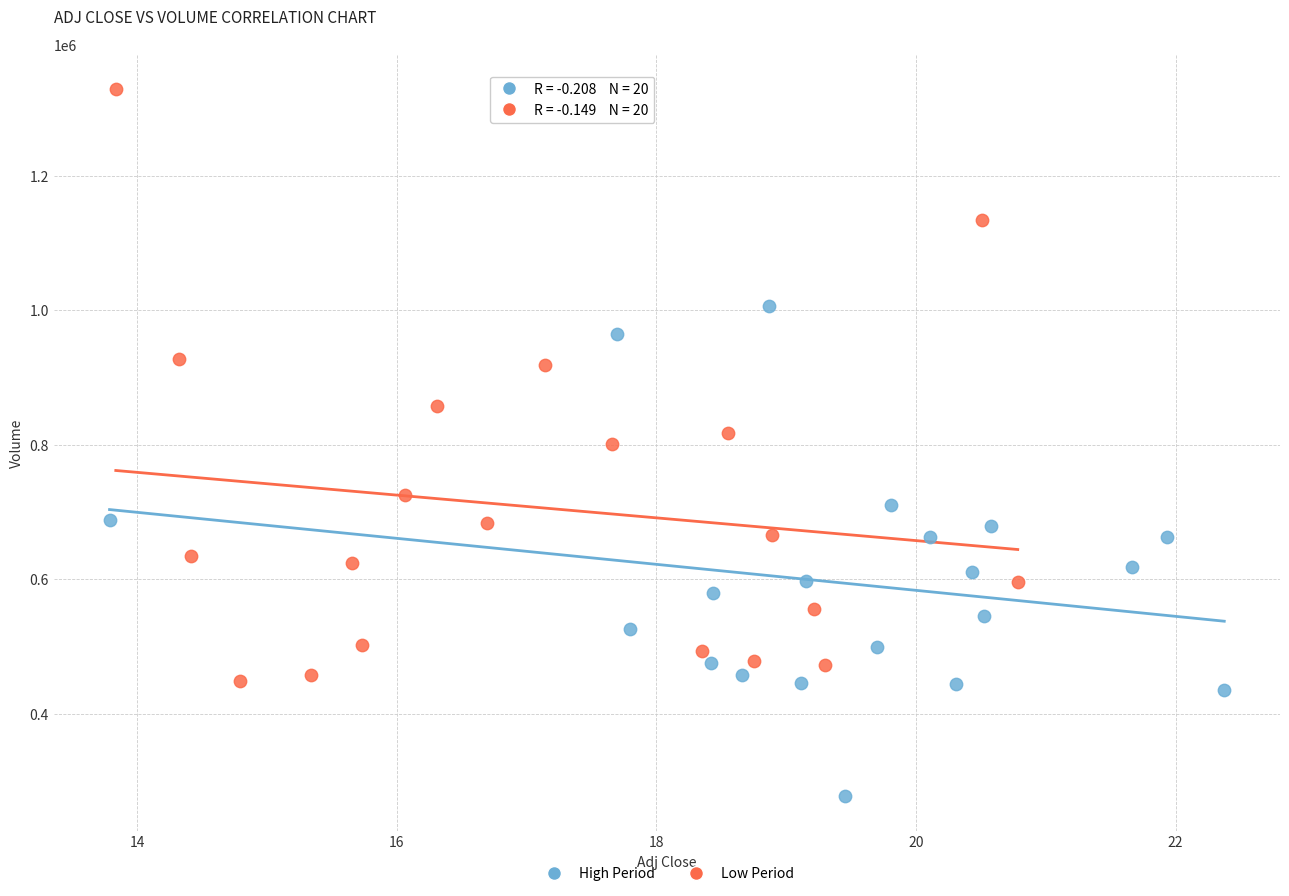

Which series contains the highest Y value?

Low Period